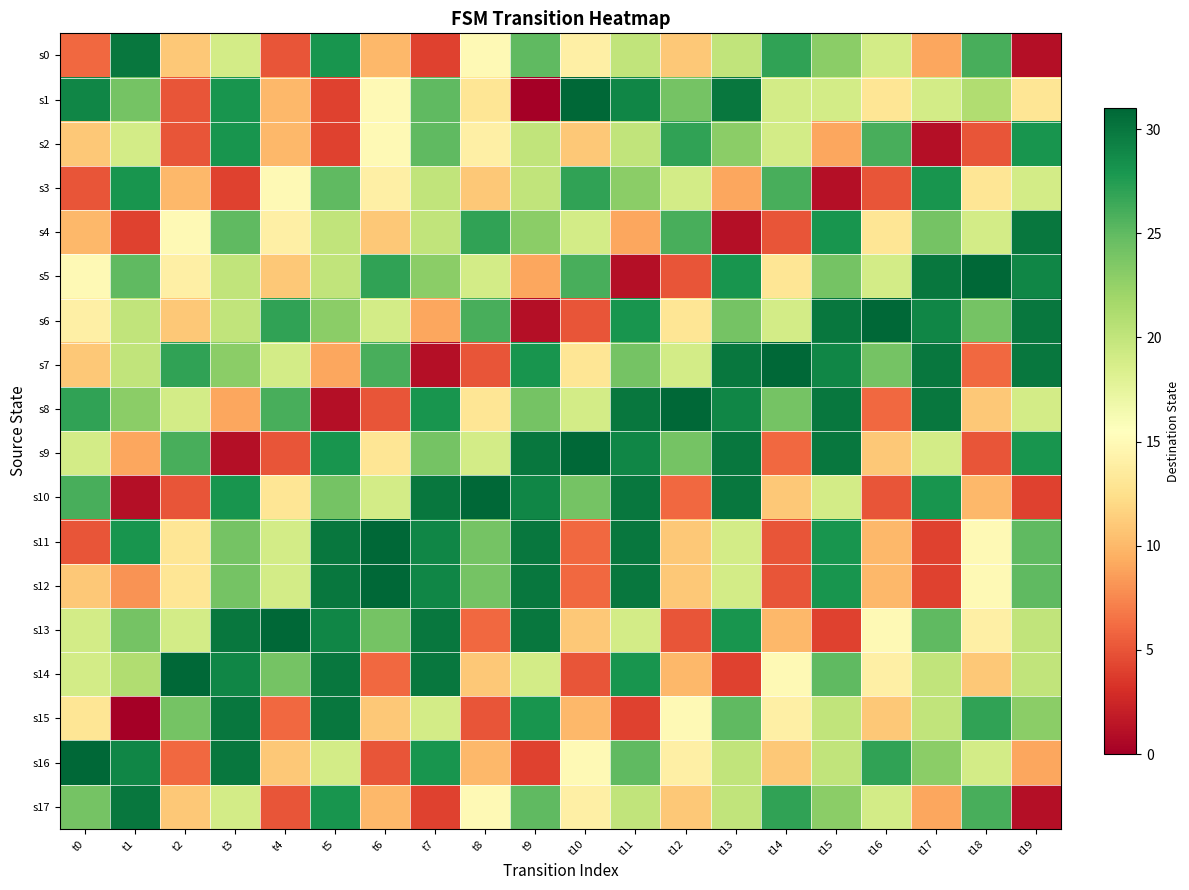

Which series changed the most between t5 and t11?

s8